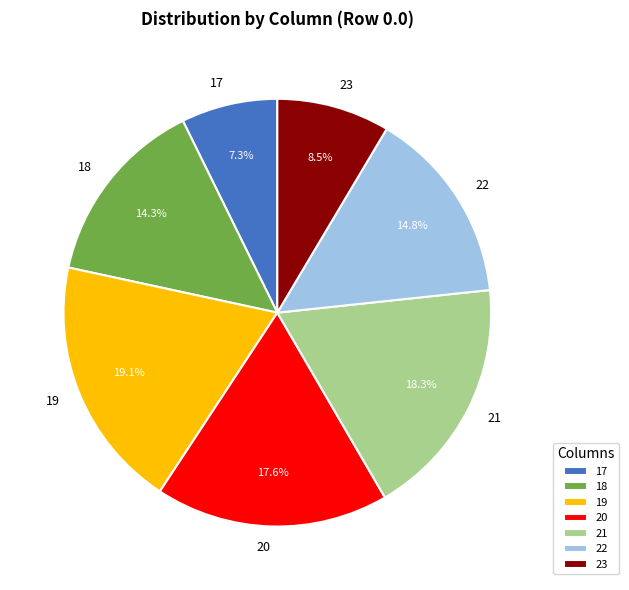

To the nearest percent, what is the average slice percentage?

14%